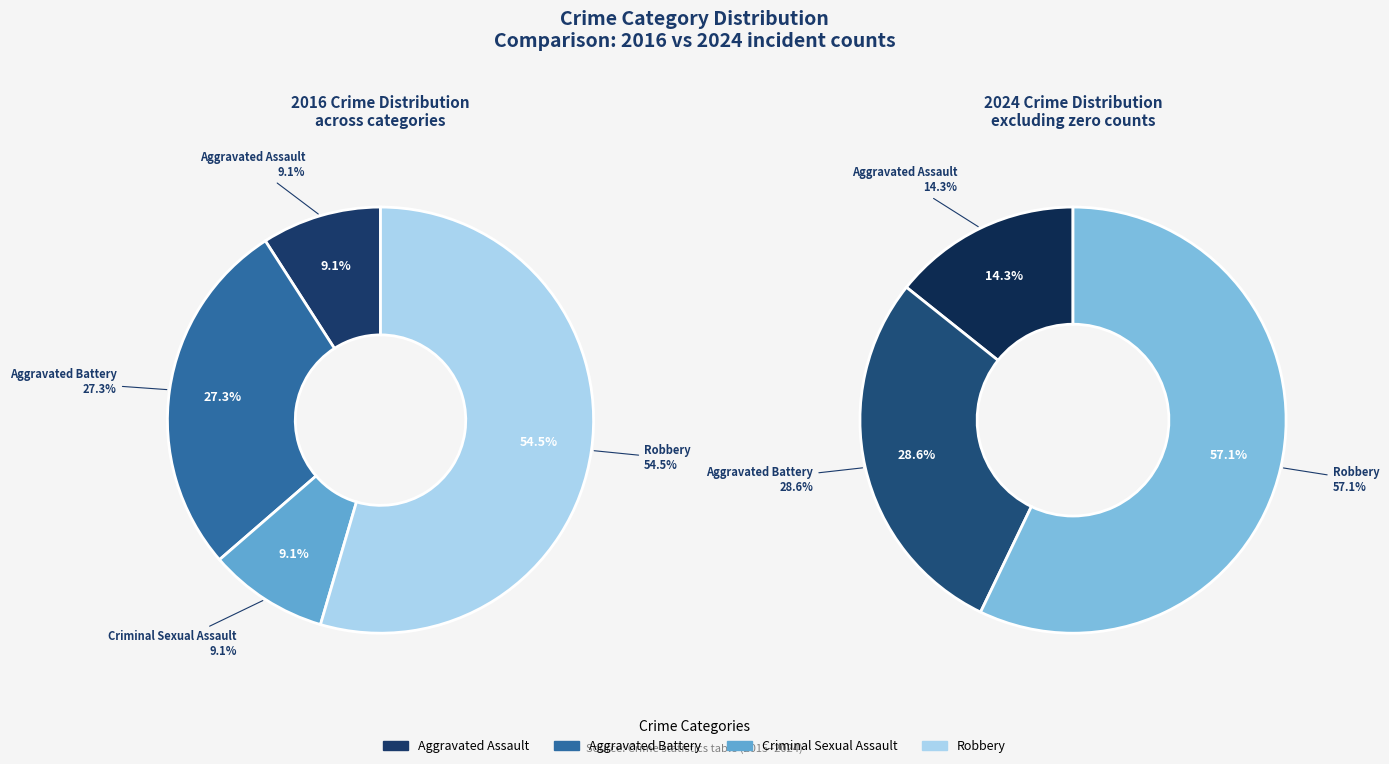

Rank the series by their maximum value, from highest to lowest.

values_2016, values_2024